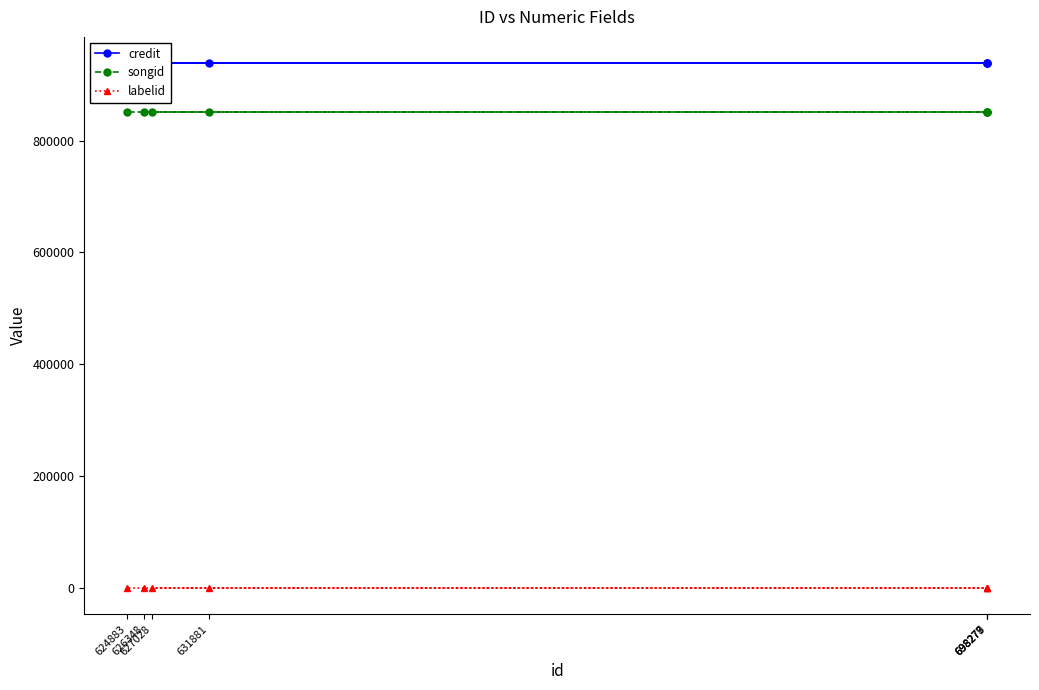

What value does the credit series have at 631881?

938303